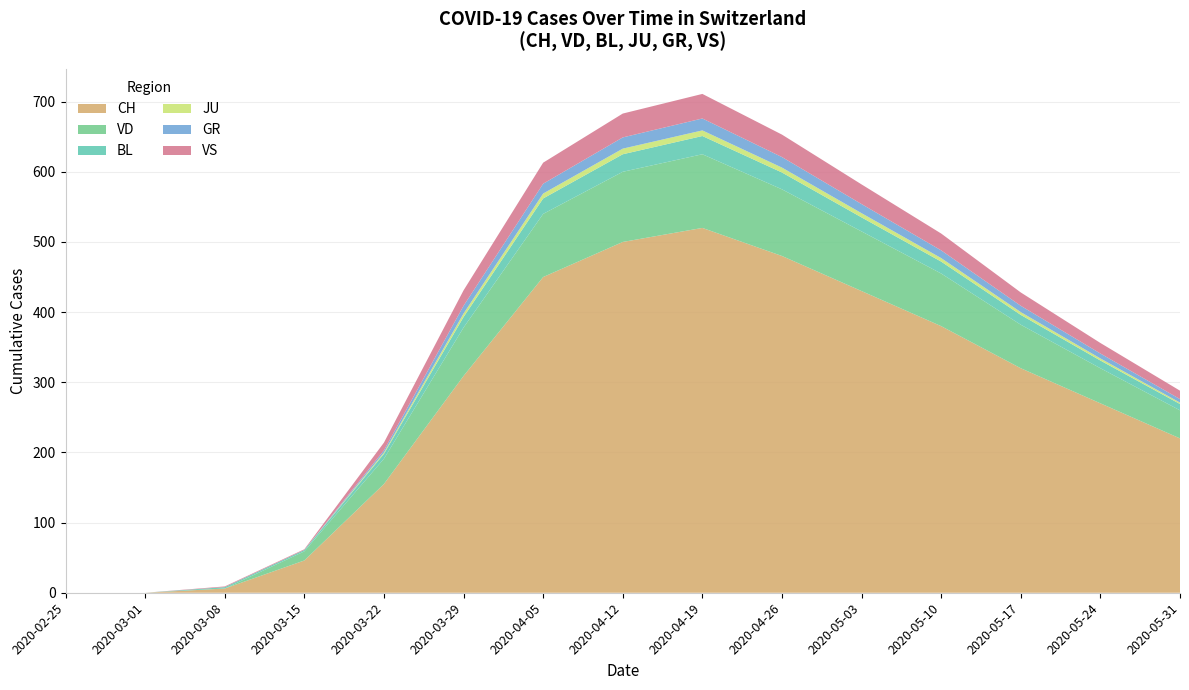

Reading left to right, extract all data points from this chart.

CH: 2020-02-25=0	2020-03-01=0	2020-03-08=6	2020-03-15=46	2020-03-22=155	2020-03-29=309	2020-04-05=450	2020-04-12=500	2020-04-19=520	2020-04-26=480	2020-05-03=430	2020-05-10=380	2020-05-17=320	2020-05-24=270	2020-05-31=220
VD: 2020-02-25=0	2020-03-01=0	2020-03-08=0	2020-03-15=13	2020-03-22=36	2020-03-29=69	2020-04-05=90	2020-04-12=100	2020-04-19=105	2020-04-26=95	2020-05-03=85	2020-05-10=75	2020-05-17=62	2020-05-24=50	2020-05-31=40
BL: 2020-02-25=0	2020-03-01=0	2020-03-08=2	2020-03-15=2	2020-03-22=7	2020-03-29=15	2020-04-05=22	2020-04-12=25	2020-04-19=26	2020-04-26=24	2020-05-03=20	2020-05-10=17	2020-05-17=14	2020-05-24=11	2020-05-31=9
JU: 2020-02-25=0	2020-03-01=0	2020-03-08=0	2020-03-15=0	2020-03-22=2	2020-03-29=5	2020-04-05=7	2020-04-12=8	2020-04-19=8	2020-04-26=7	2020-05-03=6	2020-05-10=5	2020-05-17=4	2020-05-24=3	2020-05-31=2
GR: 2020-02-25=0	2020-03-01=0	2020-03-08=0	2020-03-15=0	2020-03-22=3	2020-03-29=11	2020-04-05=14	2020-04-12=16	2020-04-19=17	2020-04-26=15	2020-05-03=13	2020-05-10=11	2020-05-17=9	2020-05-24=7	2020-05-31=5
VS: 2020-02-25=0	2020-03-01=0	2020-03-08=1	2020-03-15=1	2020-03-22=11	2020-03-29=22	2020-04-05=30	2020-04-12=34	2020-04-19=35	2020-04-26=32	2020-05-03=28	2020-05-10=24	2020-05-17=19	2020-05-24=15	2020-05-31=12